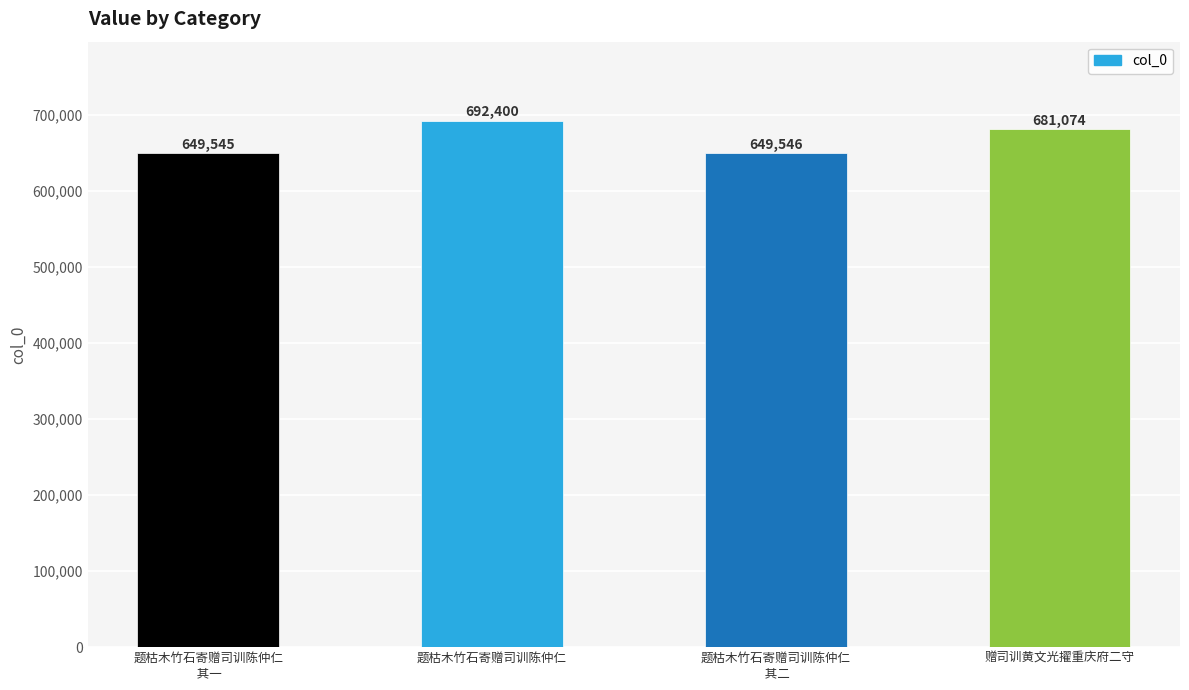

What is the change in value from 题枯木竹石寄赠司训陈仲仁
 其一 to 题枯木竹石寄赠司训陈仲仁?

+42855